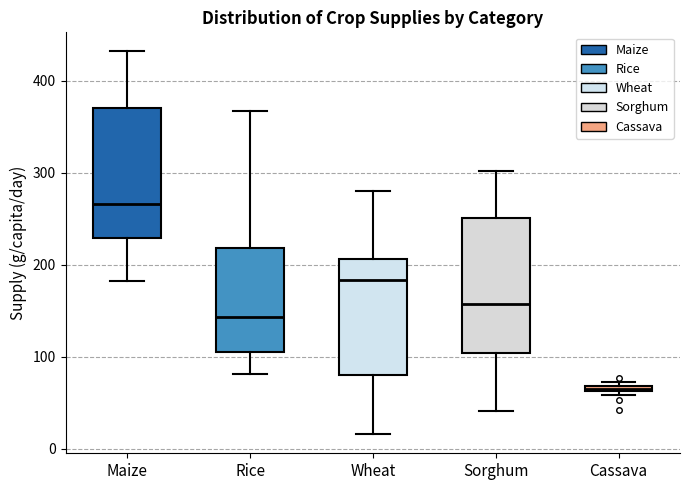

Which box has the lowest median line?

Cassava